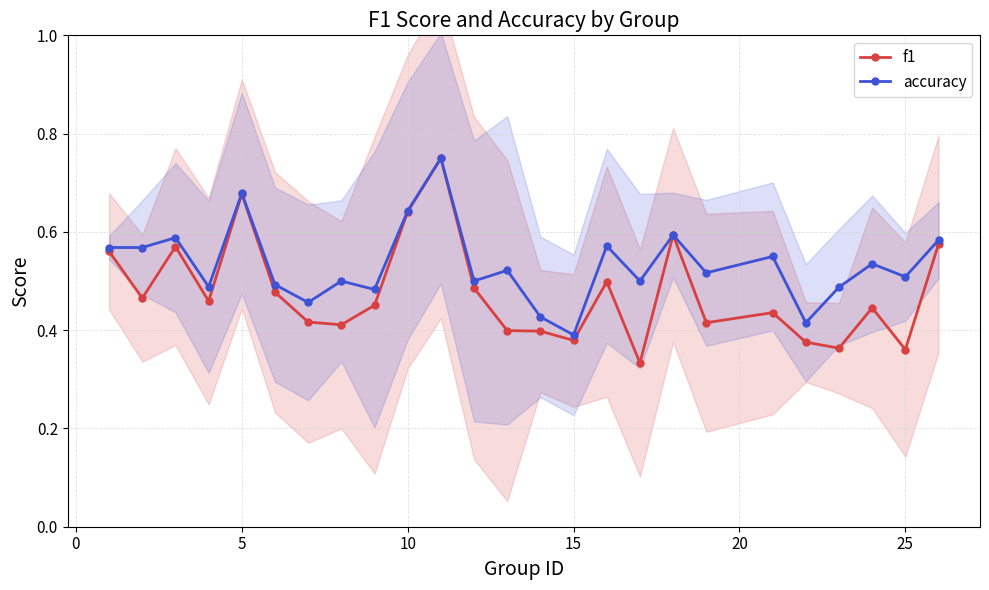

Count the accuracy values in the range 0 to 1.

25